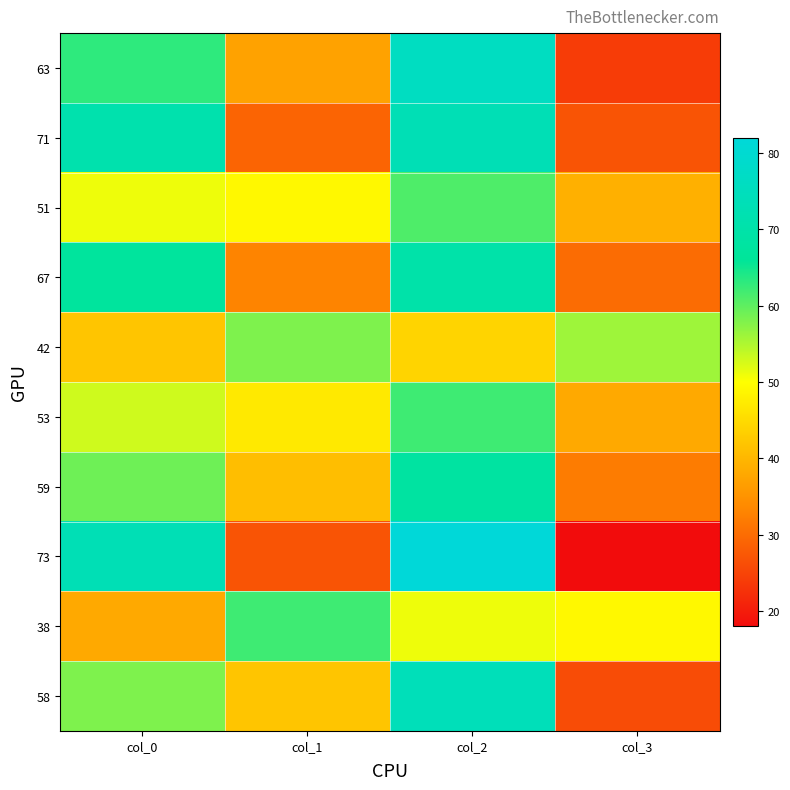

How many distinct data groups are displayed?

10